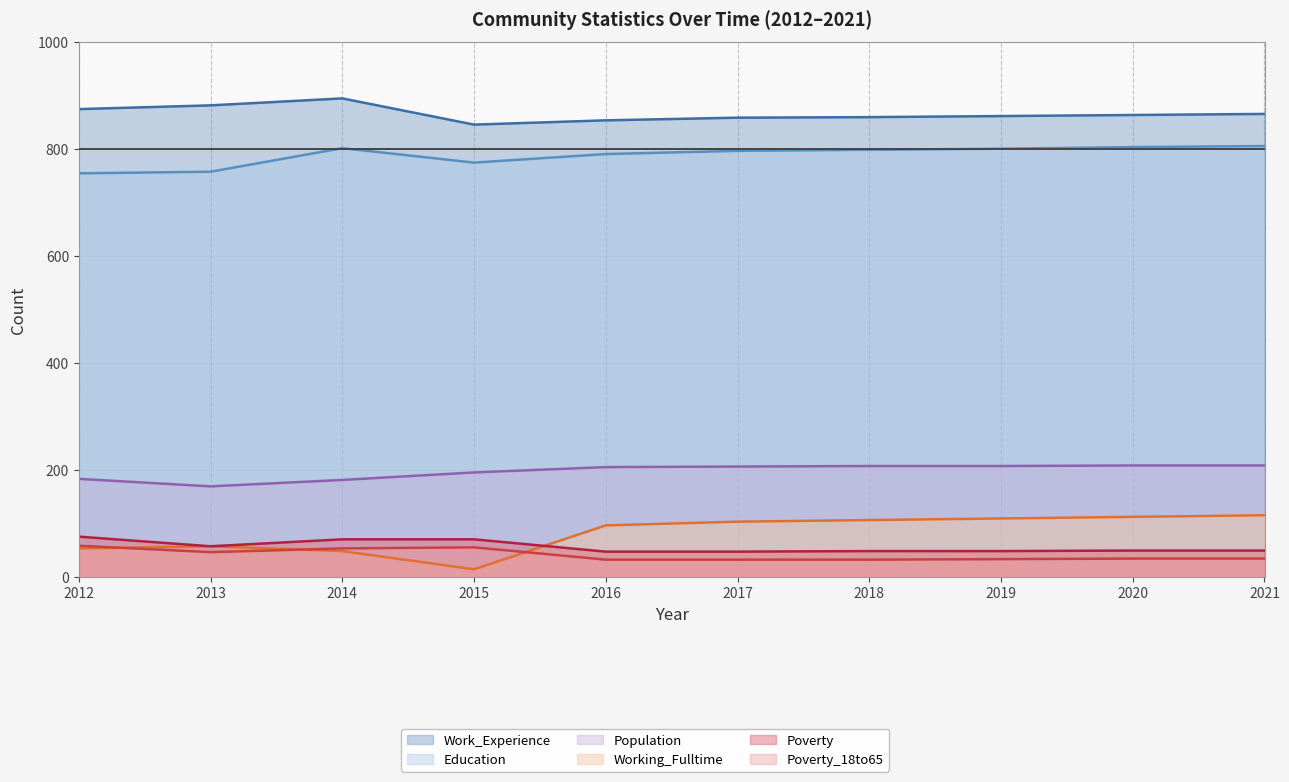

In Poverty, how many points are lower than both neighbors (excluding endpoints)?

1